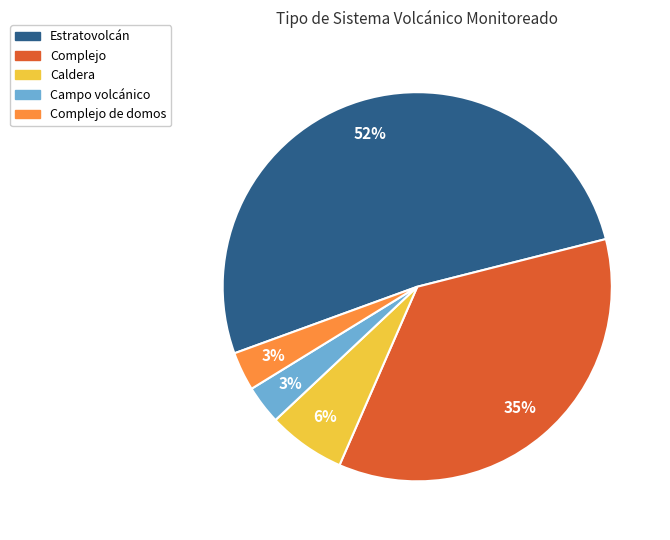

Which has a higher value, Complejo or Estratovolcán?

Estratovolcán